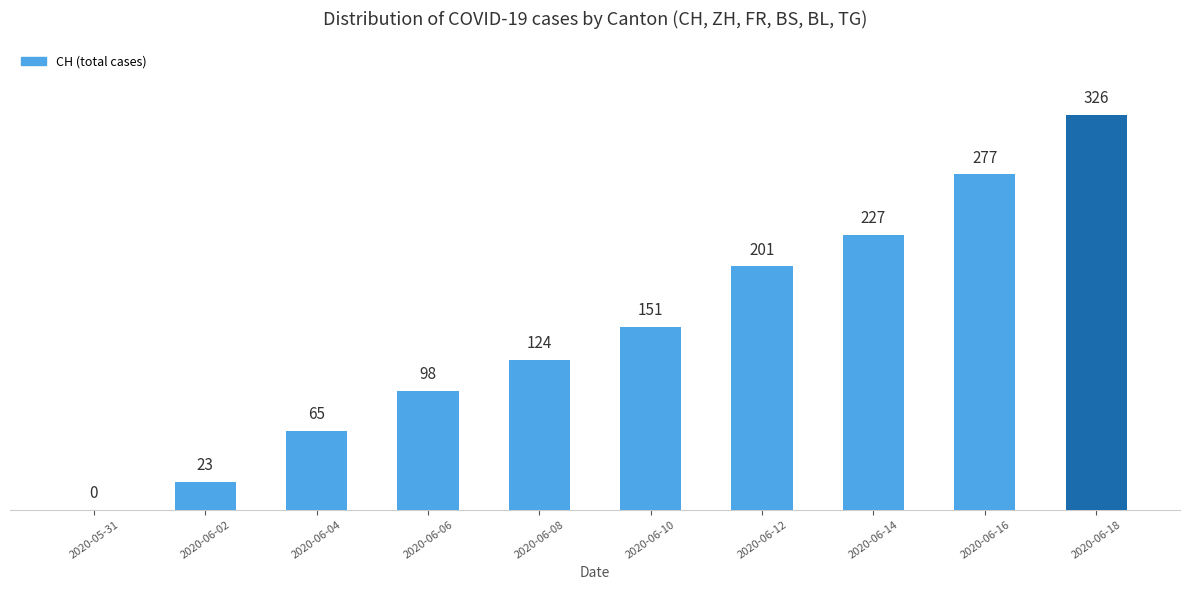

How many series are shown in this chart?

1